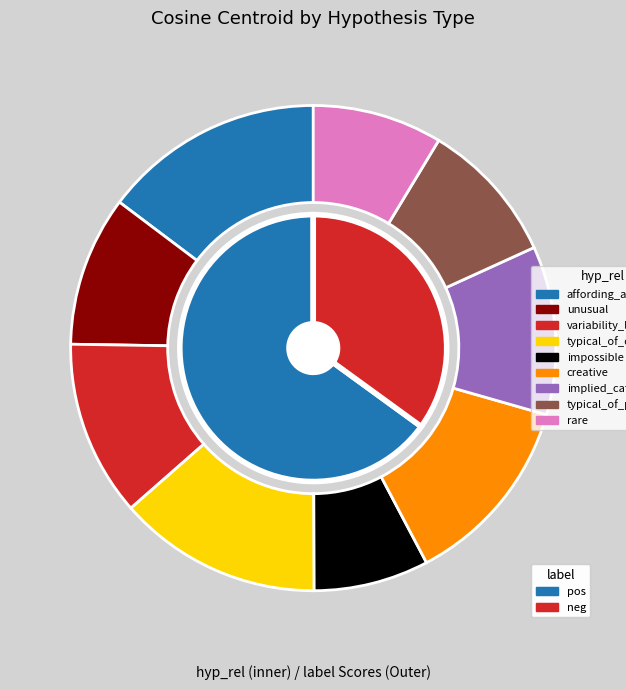

Which category has the biggest portion of the pie?

affording_activity